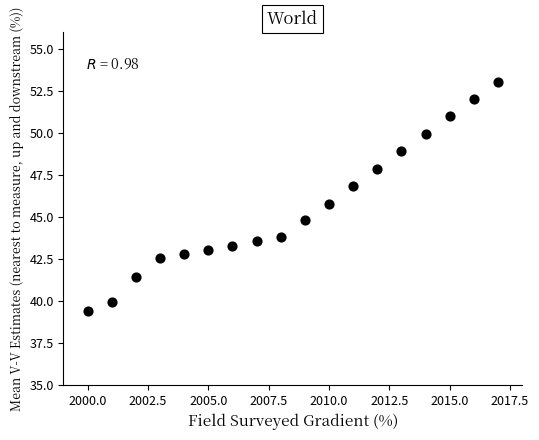

What Y value in the scatter plot is closest to 46?

45.8